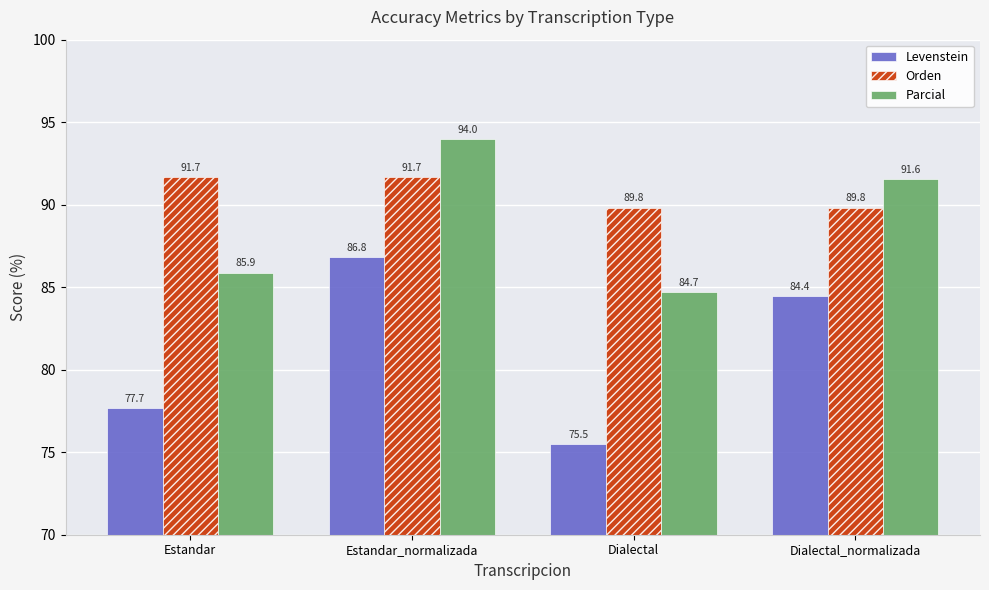

At how many categories does at least one series exceed 91?

3